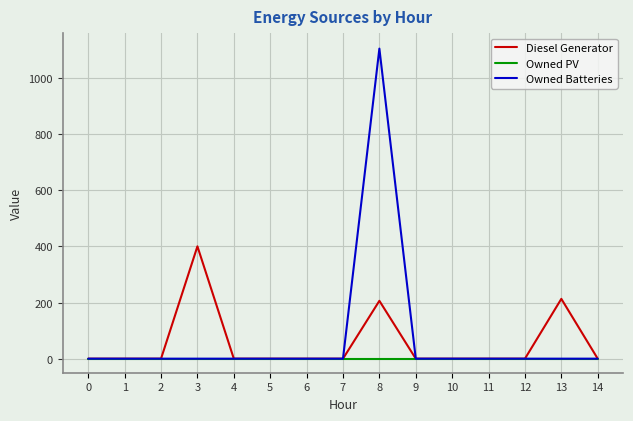

Between 8 and 14, which series saw the biggest shift?

Owned Batteries